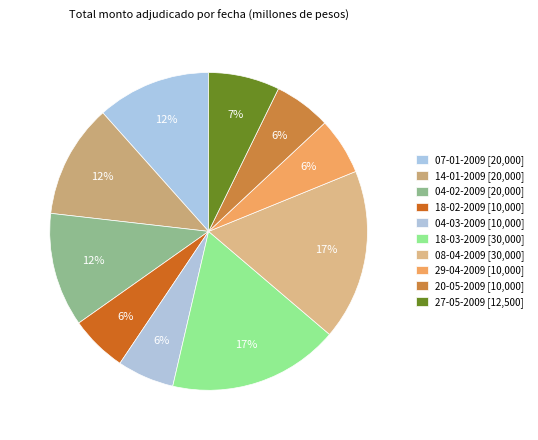

Which category has the smallest portion of the pie?

18-02-2009